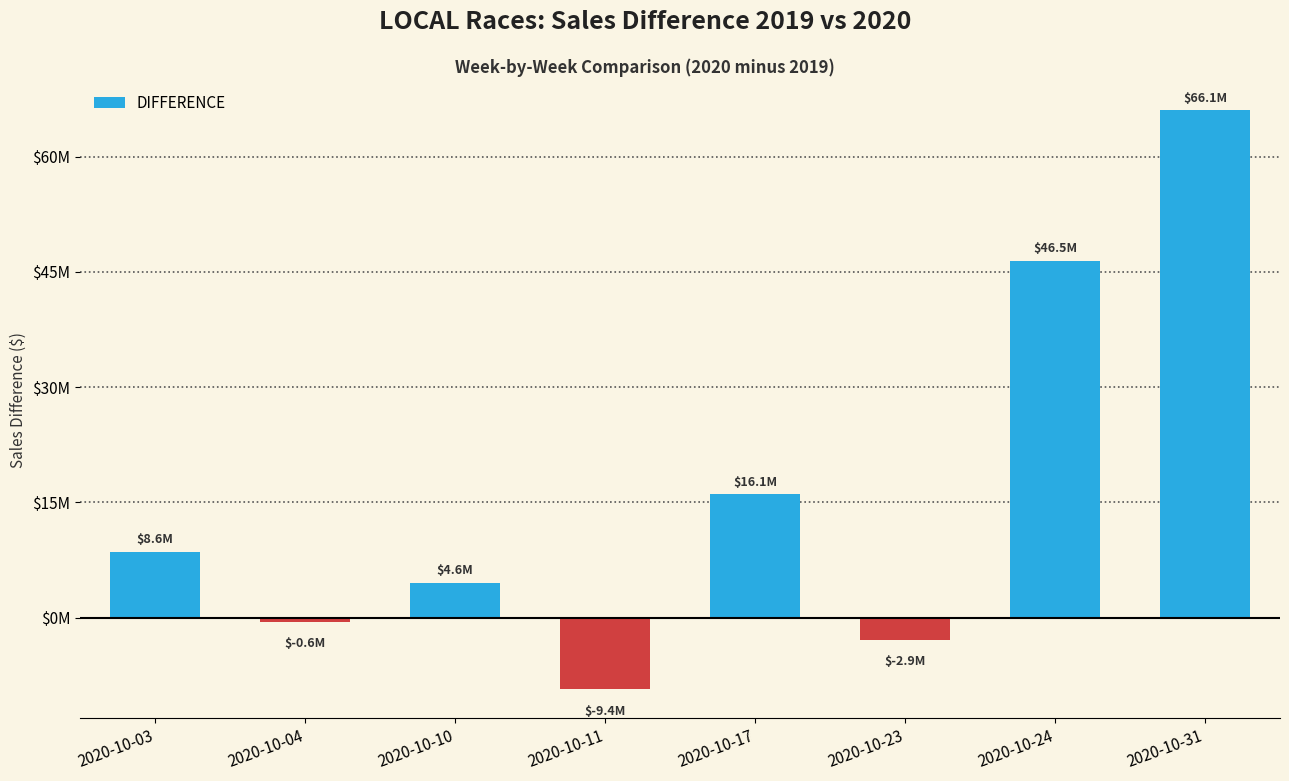

What is the difference between the maximum and second lowest values?

69018527.0